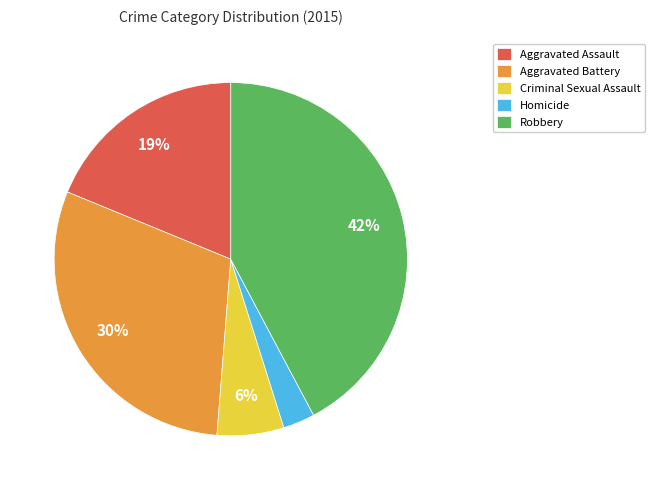

Count the number of slices in the pie.

5